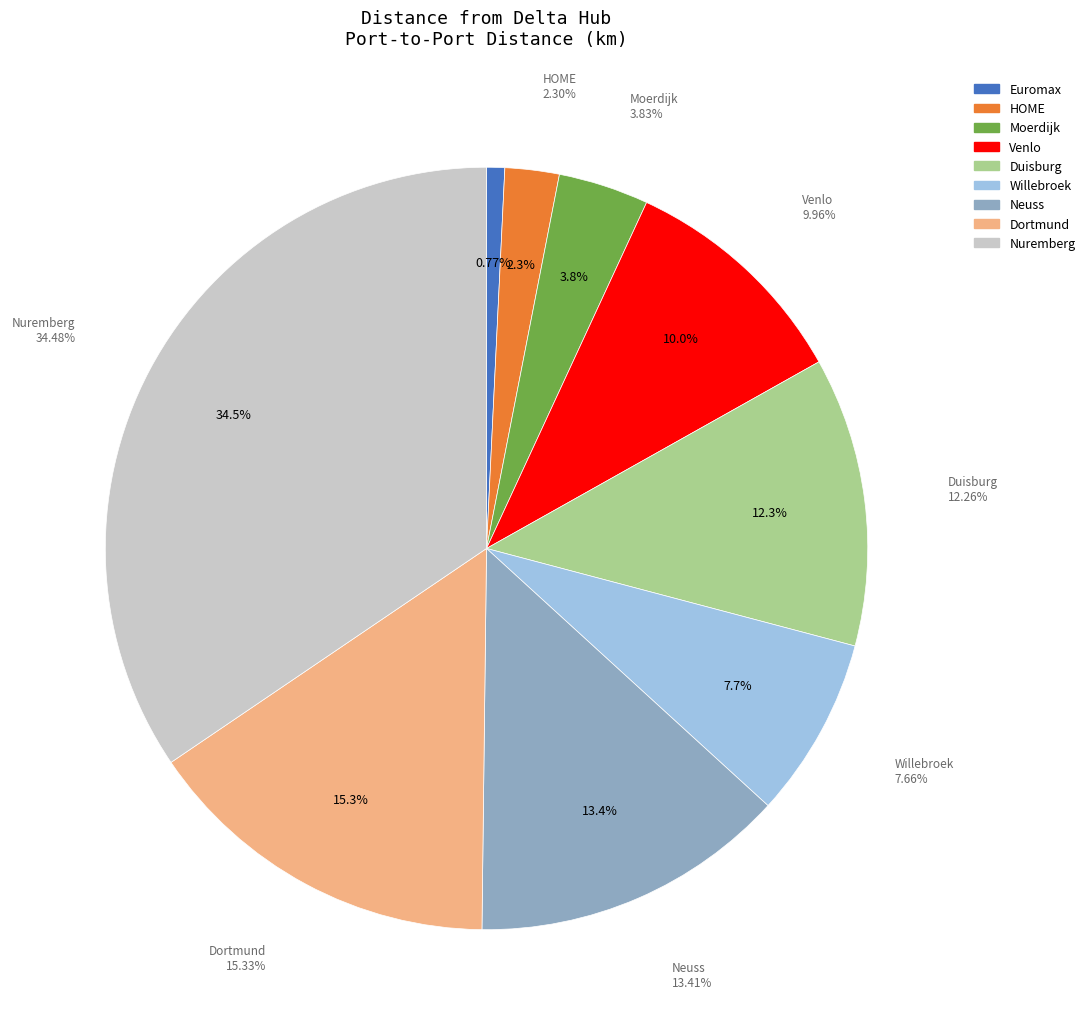

To the nearest percent, what is the average slice percentage?

11%